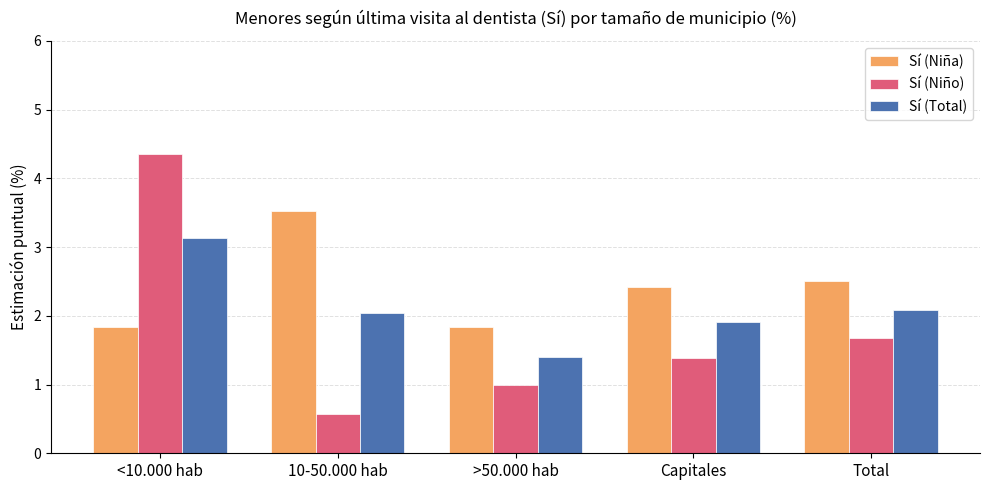

Read the Sí (Niña) value at 10-50.000 hab.

3.5